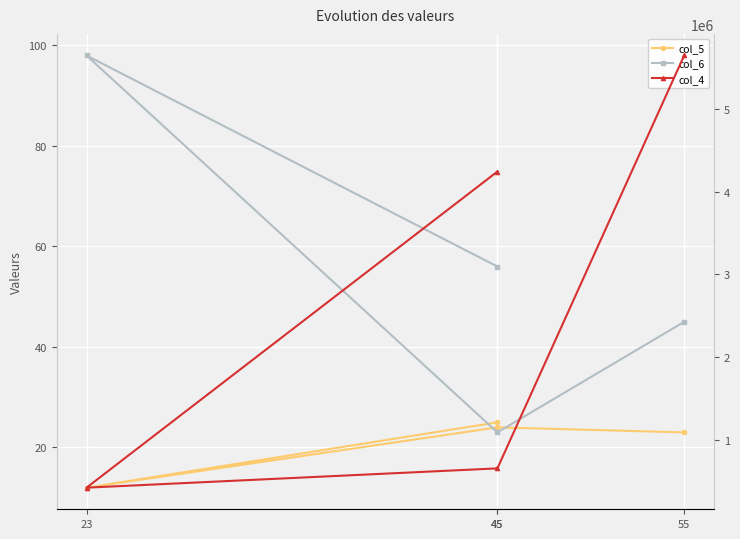

True or false: col_5 has a value of 32 at 45.

False